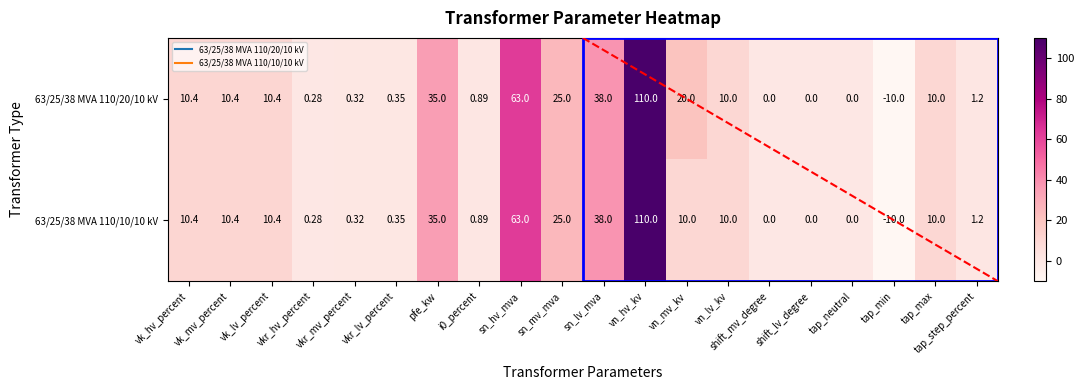

Which series has the largest total across all categories?

63/25/38 MVA 110/20/10 kV